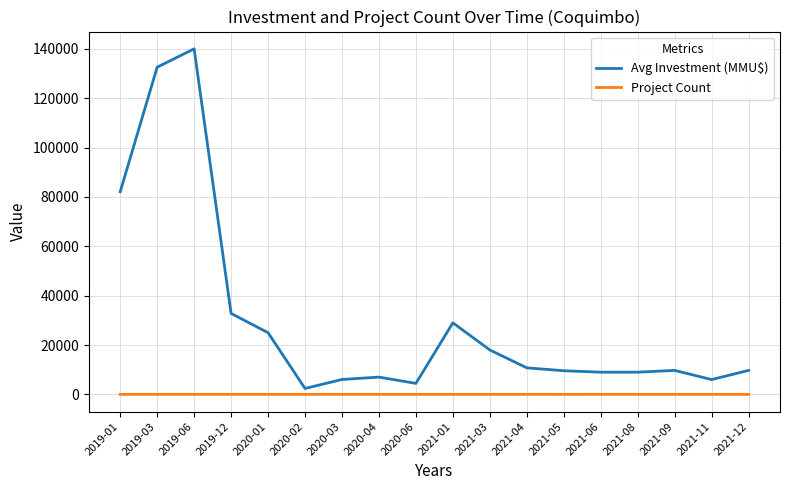

List the series in order of their overall mean, highest first.

Avg Investment (MMU$), Project Count